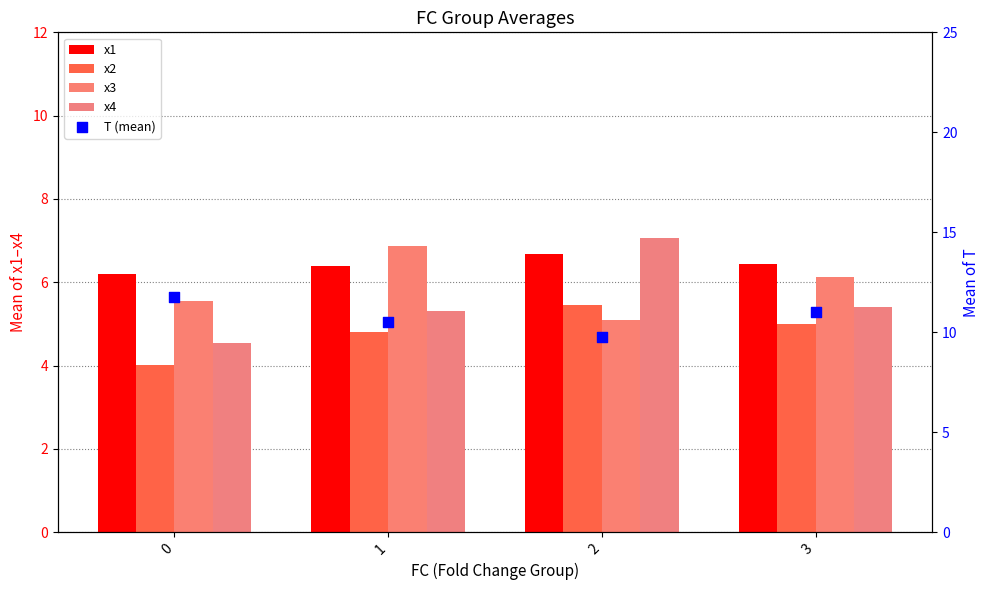

At which category is the sum across all series the highest?

2